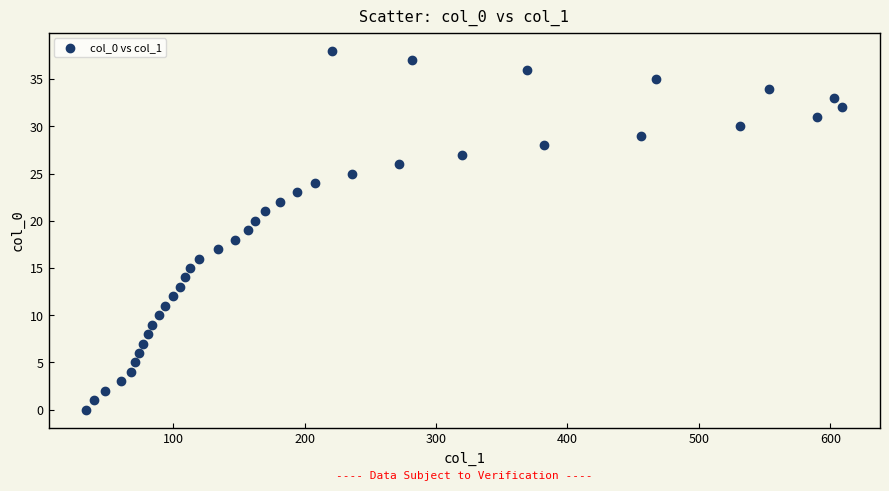

What is the range of Y values (max minus min)?

38